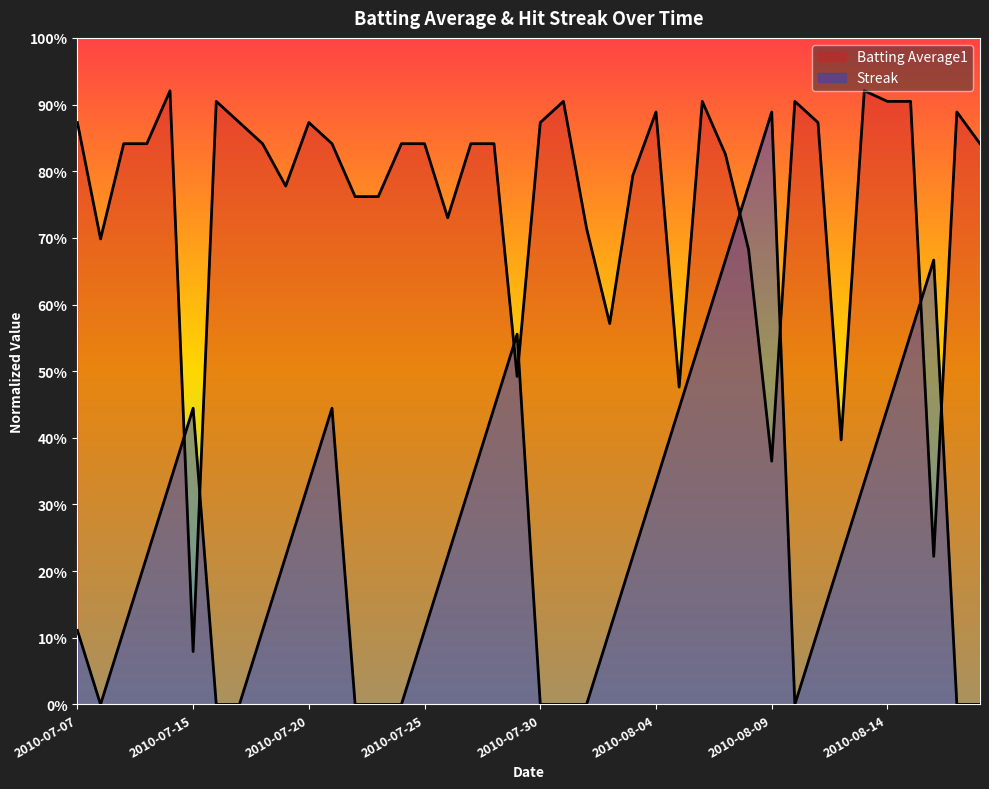

At which label does Streak reach its minimum?

2010-07-08